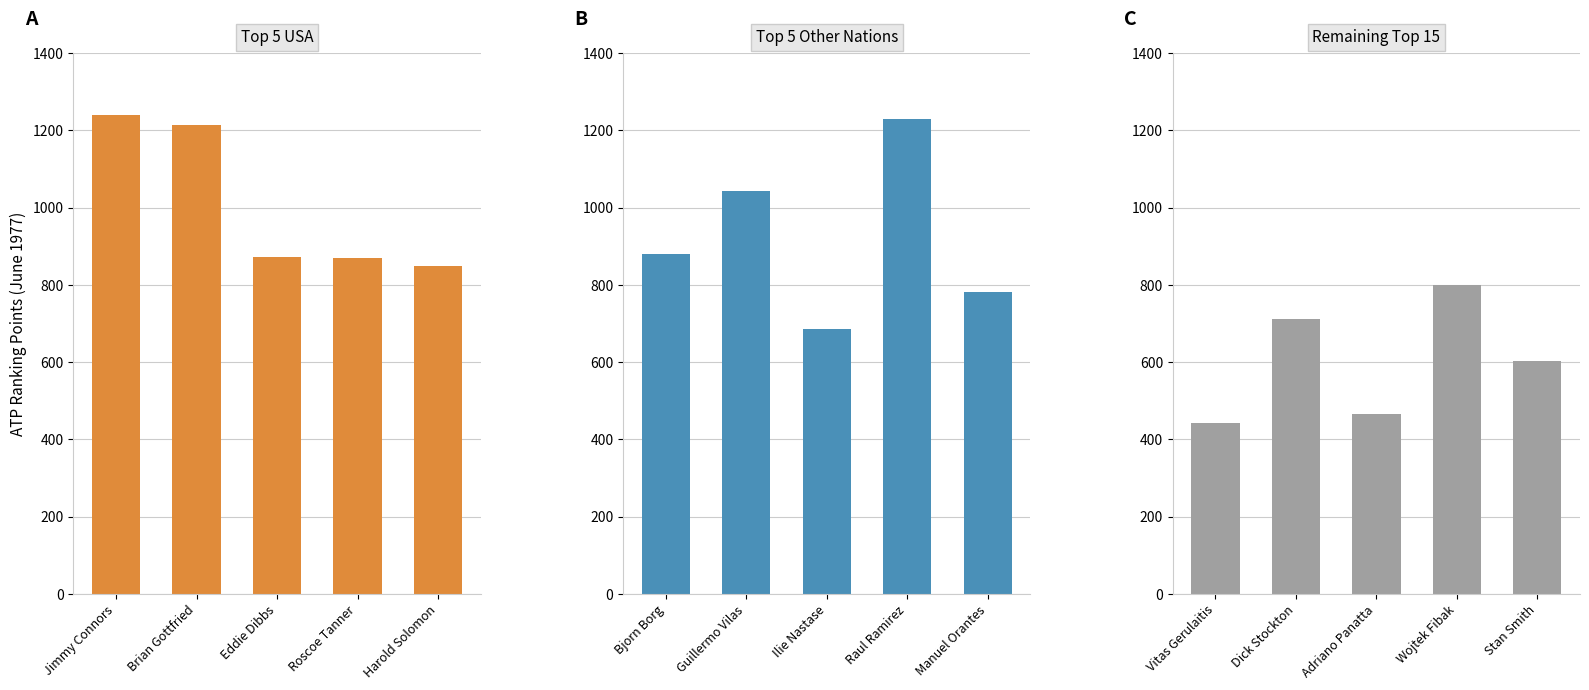

Reading left to right, what are all the values shown in this chart?

Top 5 USA: 1240	1215	872	870	849
Top 5 Other Nations: 879	1043	685	1230	781
Remaining Top 15: 443	712	466	800	604